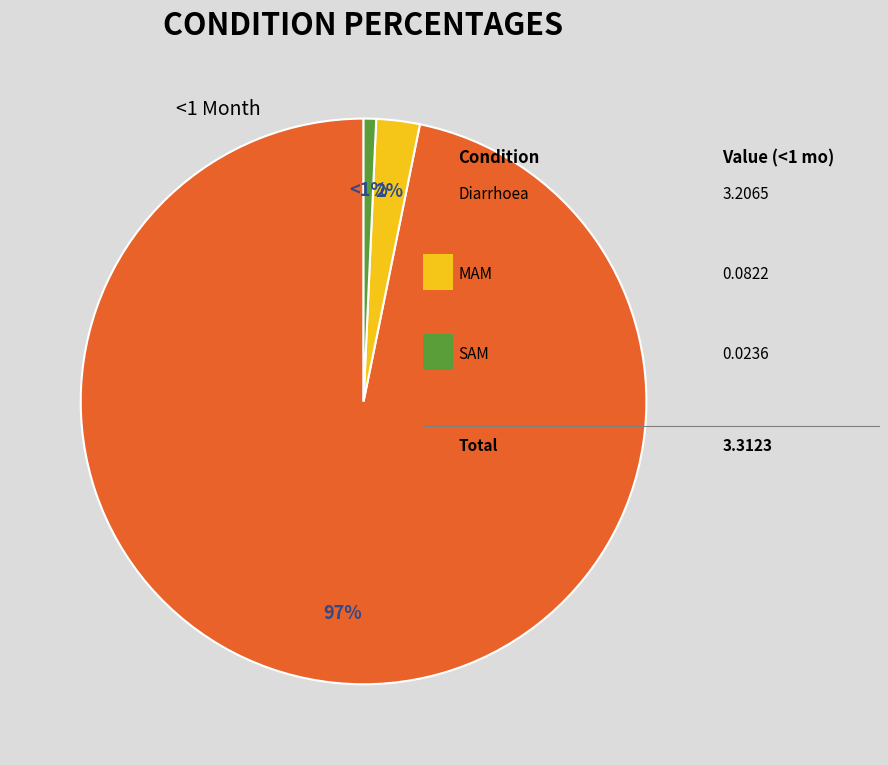

To the nearest percent, what is the difference between the largest and smallest slice percentages?

96%